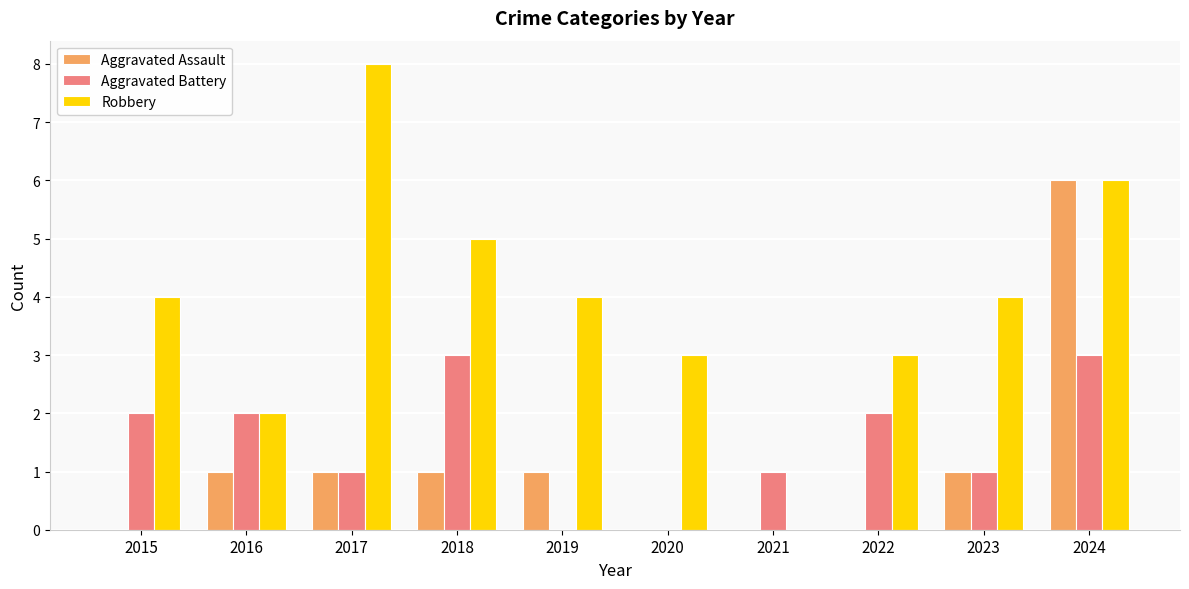

The value of Aggravated Assault at 2021 is 0. True or false?

True